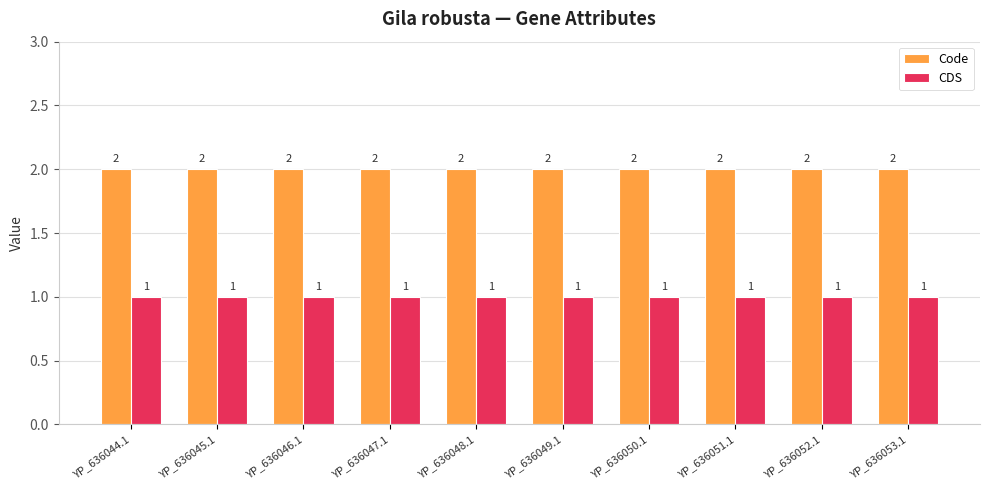

True or false: CDS has a value of 1 at YP_636053.1.

True